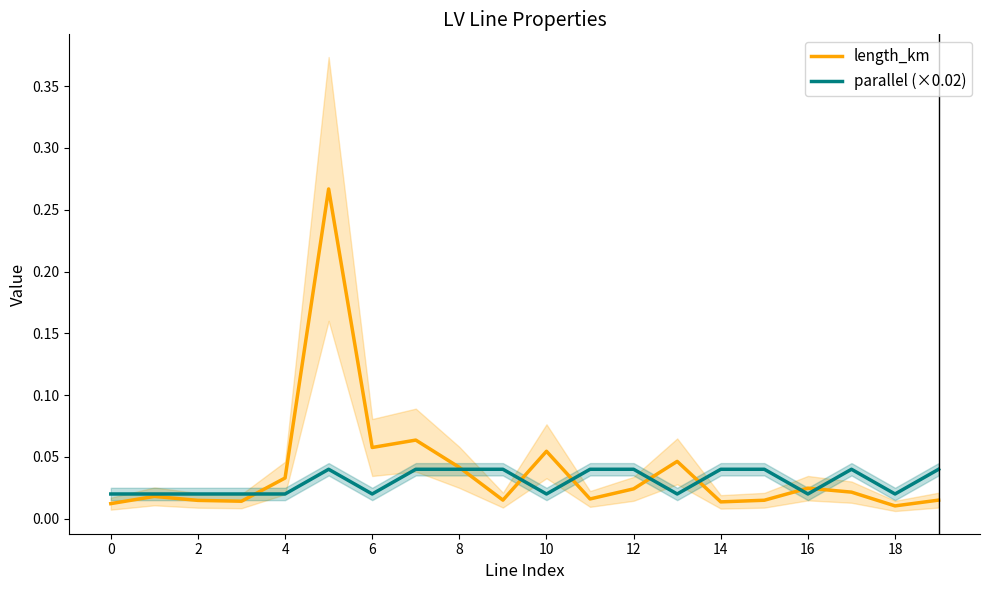

True or false: parallel (×0.02) has a value of 0.1 at 8.

False